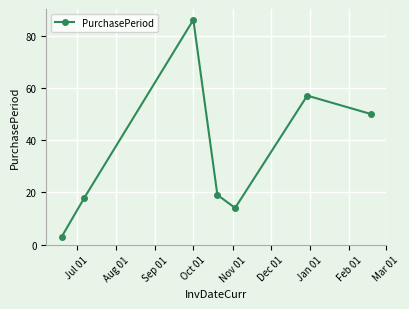

Reading right to left, what are all the values shown in this chart?

50	57	14	19	86	18	3